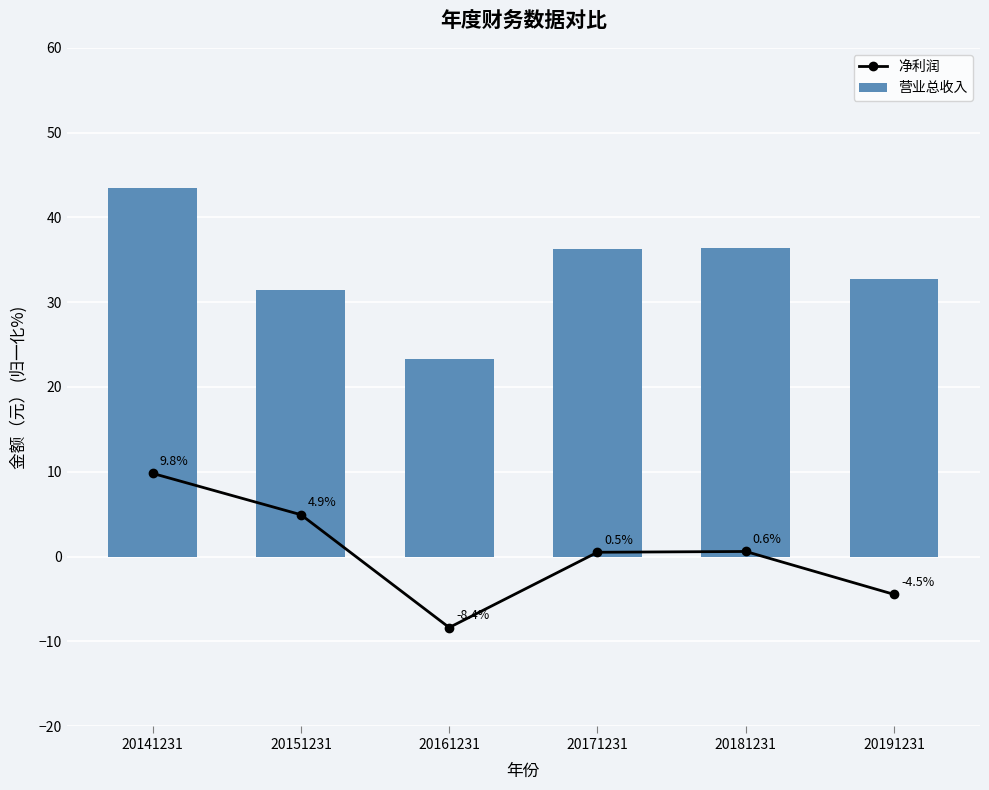

The 营业总收入 series shows 36.4 at 20181231. True or false?

True